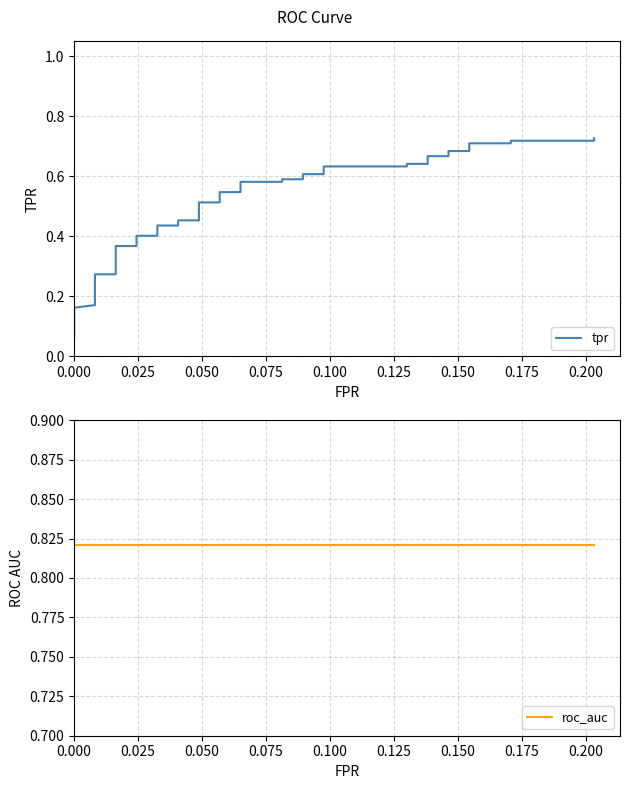

True or false: roc_auc has a value of 1.3 at 33.

False